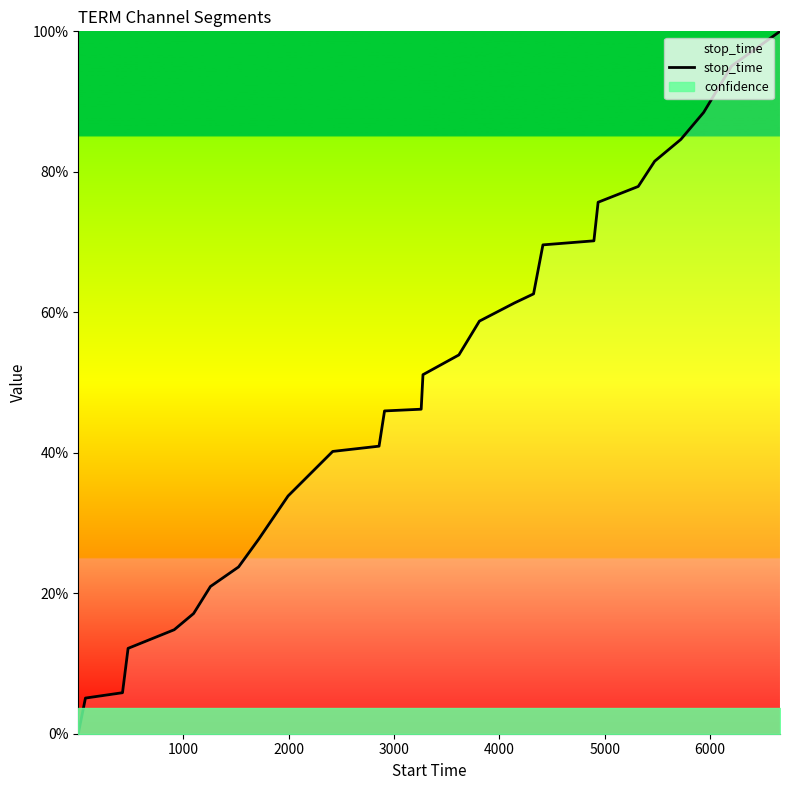

Reading left to right, extract all data points from this chart.

0.0	0.1	0.1	0.1	0.1	0.2	0.2	0.2	0.3	0.3	0.4	0.4	0.5	0.5	0.5	0.5	0.6	0.6	0.6	0.7	0.7	0.8	0.8	0.8	0.8	0.9	1.0	1.0